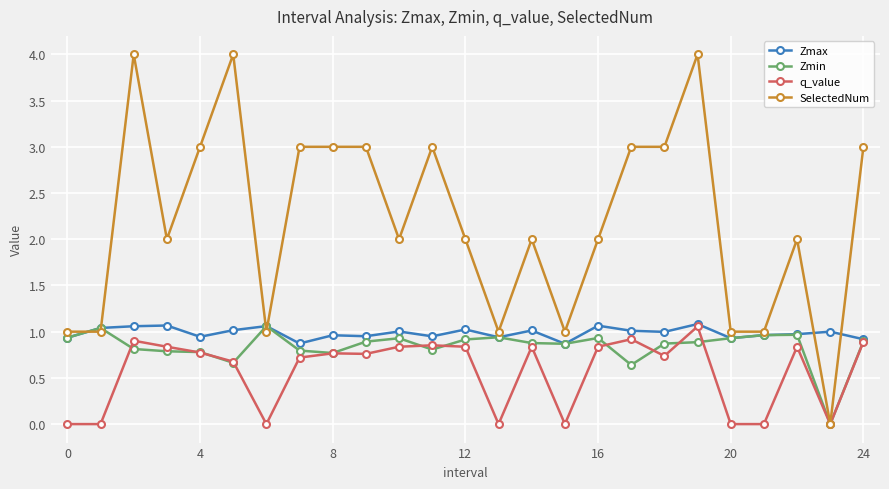

Which series has the largest total across all categories?

SelectedNum